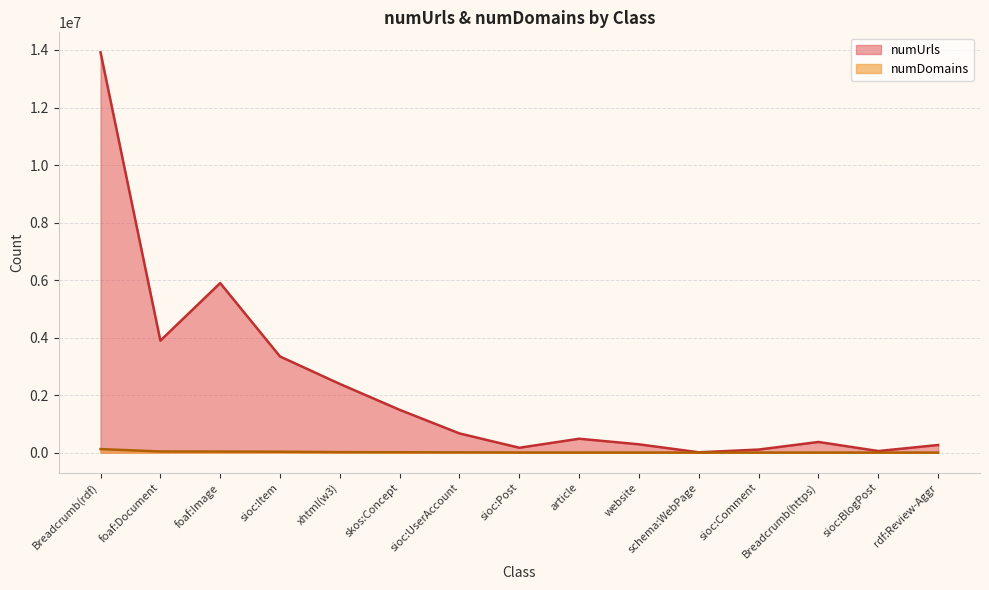

At xhtml(w3), list the series in order from largest to smallest.

numUrls, numDomains